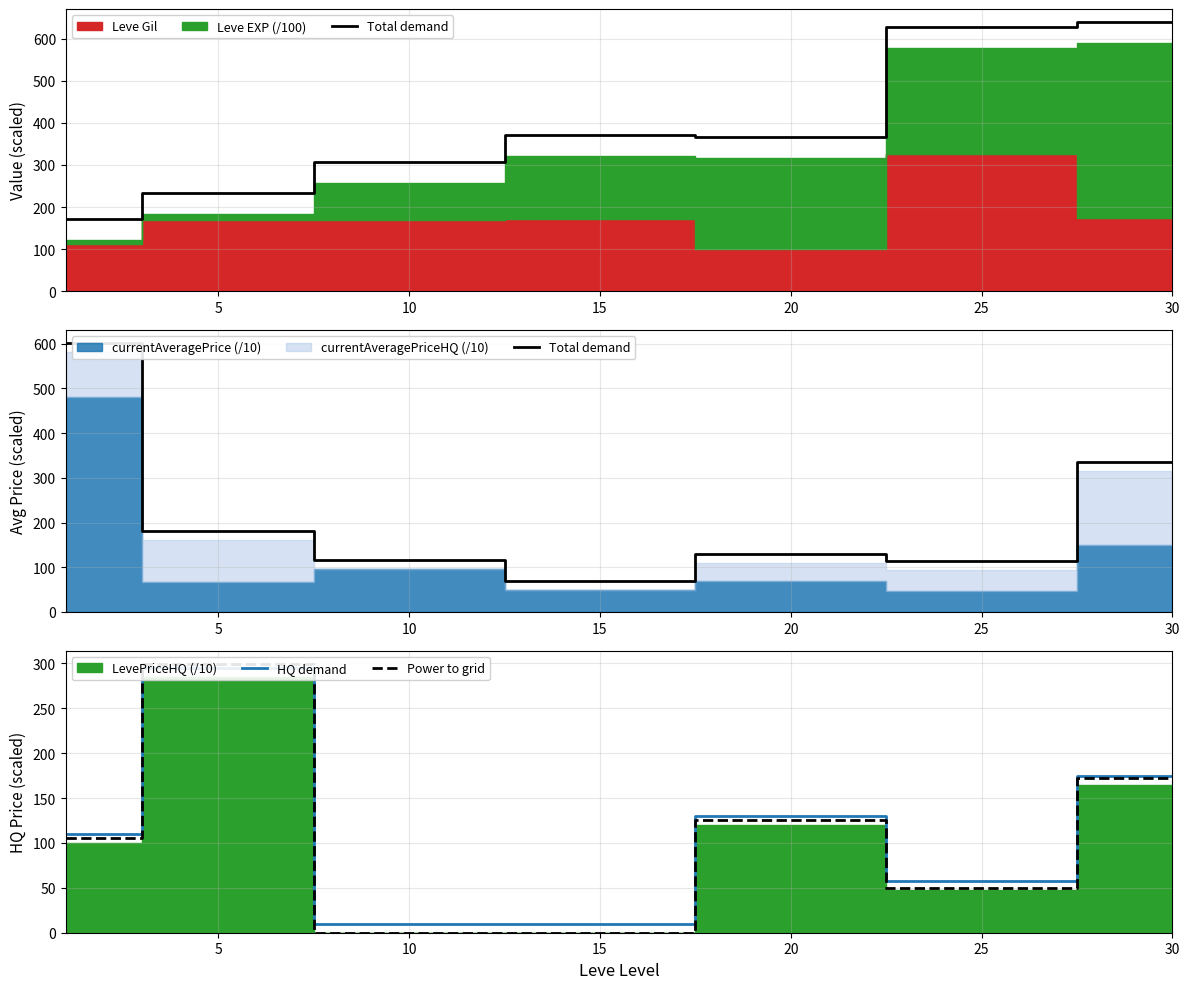

True or false: Total demand has a value of 62.8 at 5.

False